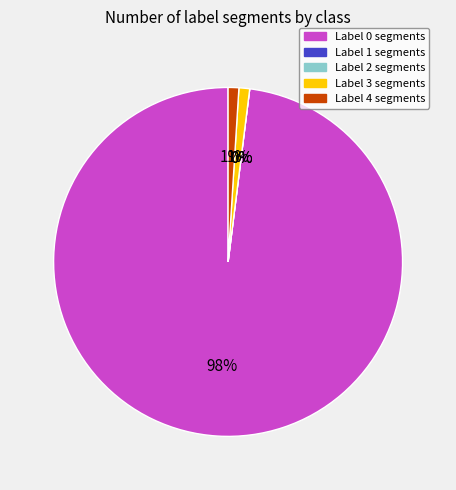

How many slices are in this pie chart?

5